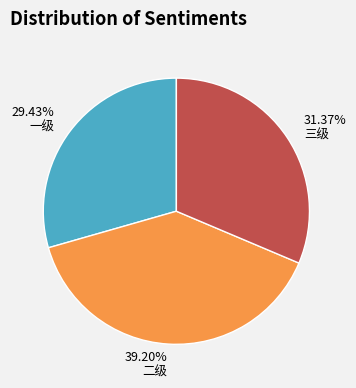

Rank the categories by value from lowest to highest.

29.43% 一级, 31.37% 三级, 39.20% 二级